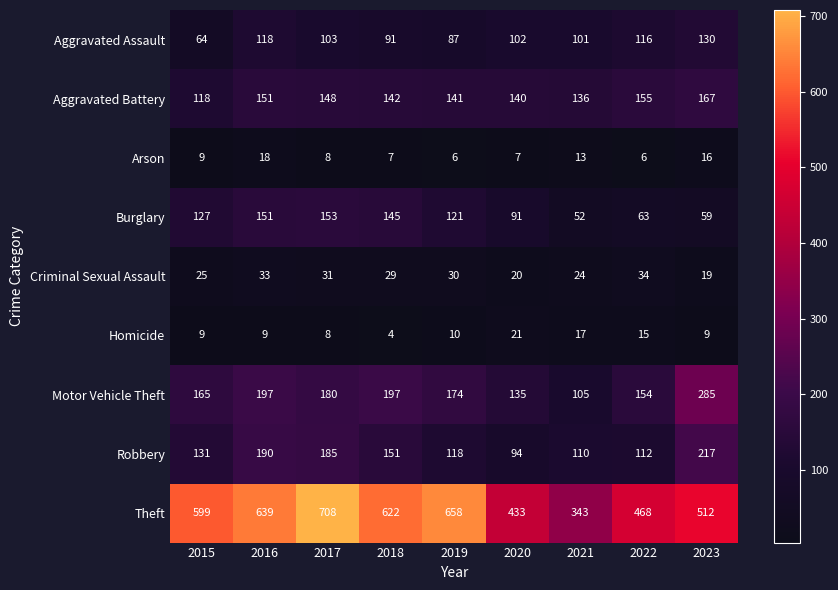

At which category is the sum across all series the highest?

2017